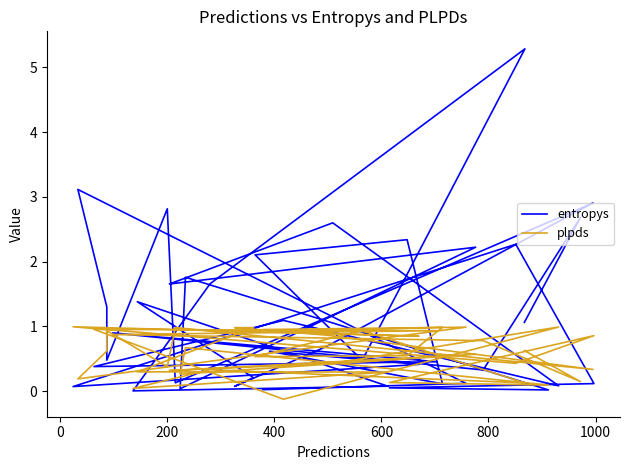

How many interior local valleys does the plpds series have?

13